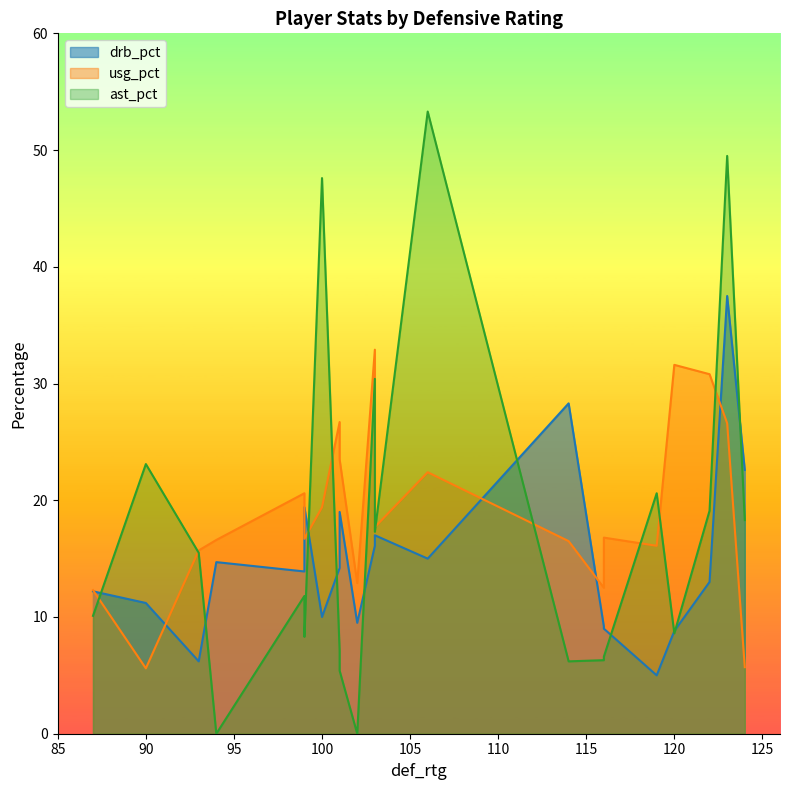

Reading right to left, list all the values displayed in this chart.

drb_pct: 100=10.0	99=13.9	99=19.4	94=14.7	93=6.2	90=11.2	87=12.2	124=22.6	123=37.5	122=13.0	120=8.8	119=5.0	116=9.2	116=9.0	114=28.3	106=15.0	103=16.1	103=17.0	102=9.5	101=19.0	101=14.2
usg_pct: 100=19.4	99=20.6	99=16.7	94=16.6	93=15.7	90=5.6	87=12.3	124=5.7	123=26.6	122=30.8	120=31.6	119=16.1	116=12.5	116=16.8	114=16.5	106=22.4	103=32.9	103=17.7	102=12.9	101=23.5	101=26.7
ast_pct: 100=47.6	99=11.8	99=8.3	94=0.0	93=15.5	90=23.1	87=10.1	124=18.3	123=49.5	122=19.1	120=8.6	119=20.6	116=6.3	116=6.6	114=6.2	106=53.3	103=30.4	103=17.3	102=0.0	101=5.4	101=7.1